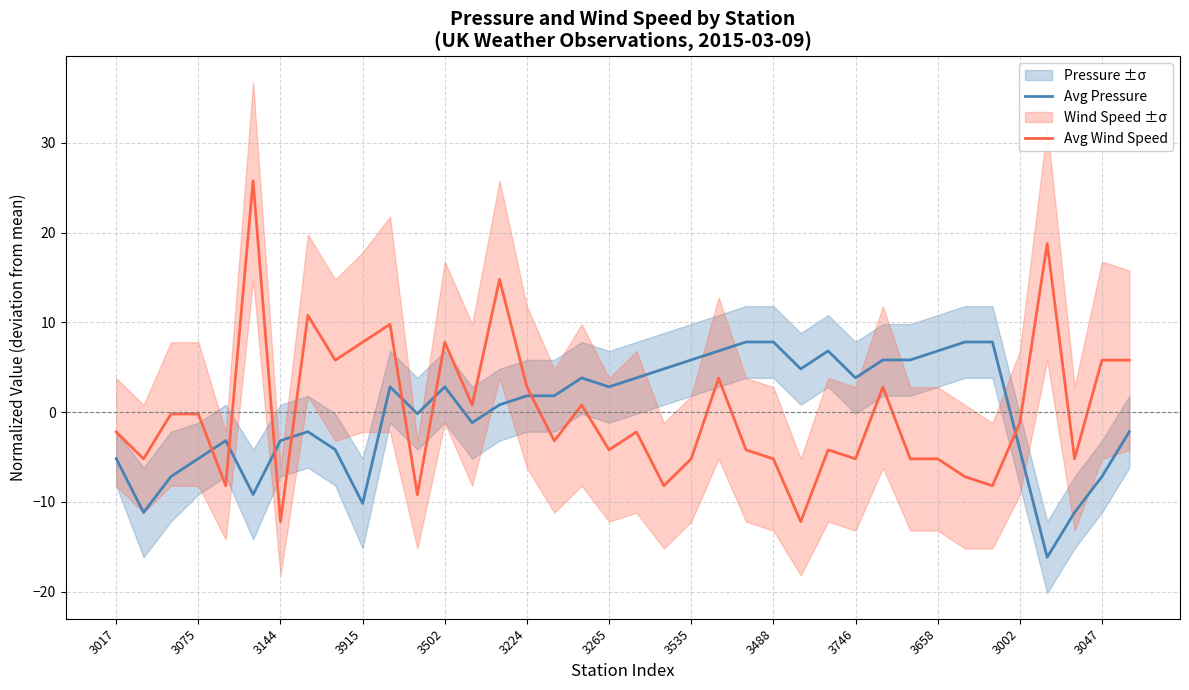

True or false: Avg Pressure and Avg Wind Speed cross at least once.

True